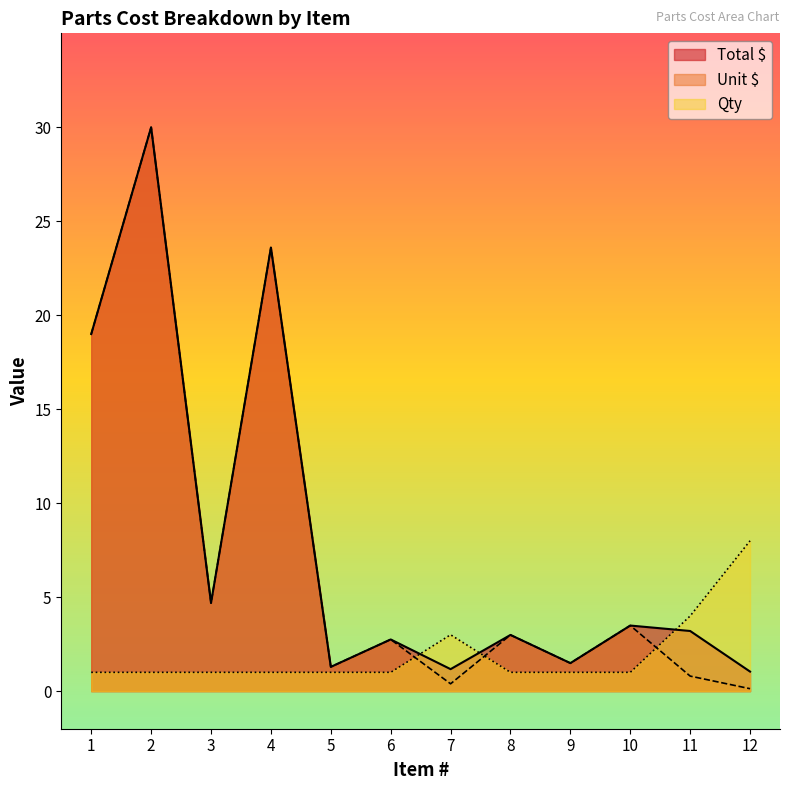

What is the sum of the Qty values at 12 and 6?

9.0